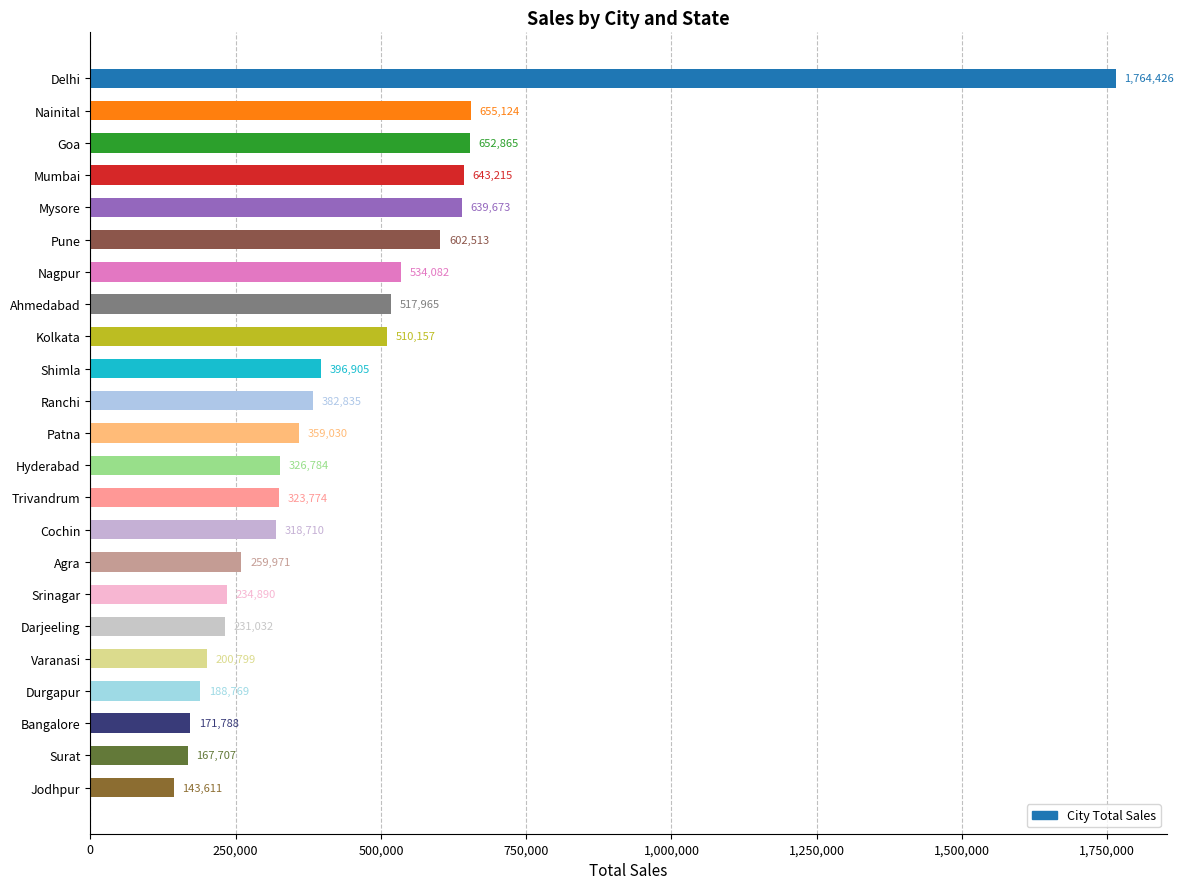

What is the difference between the second highest and minimum values?

511513